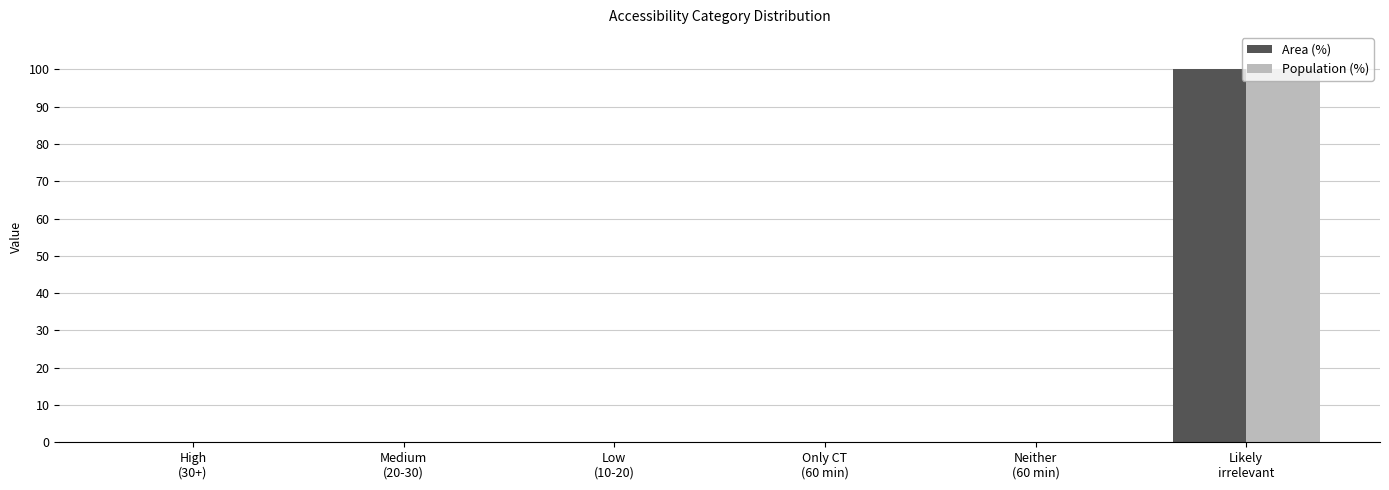

What is the greatest value displayed?

100